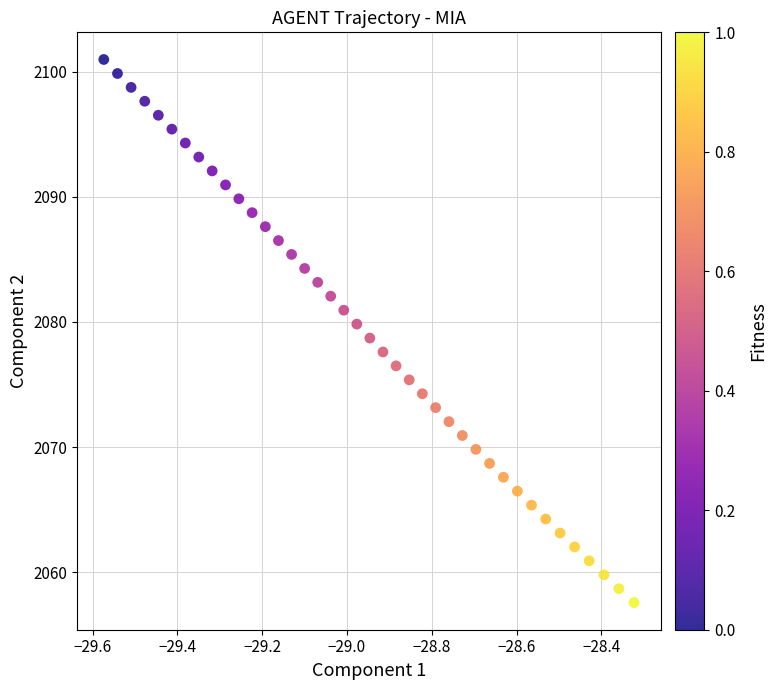

What is the range of X values (max minus min)?

1.3